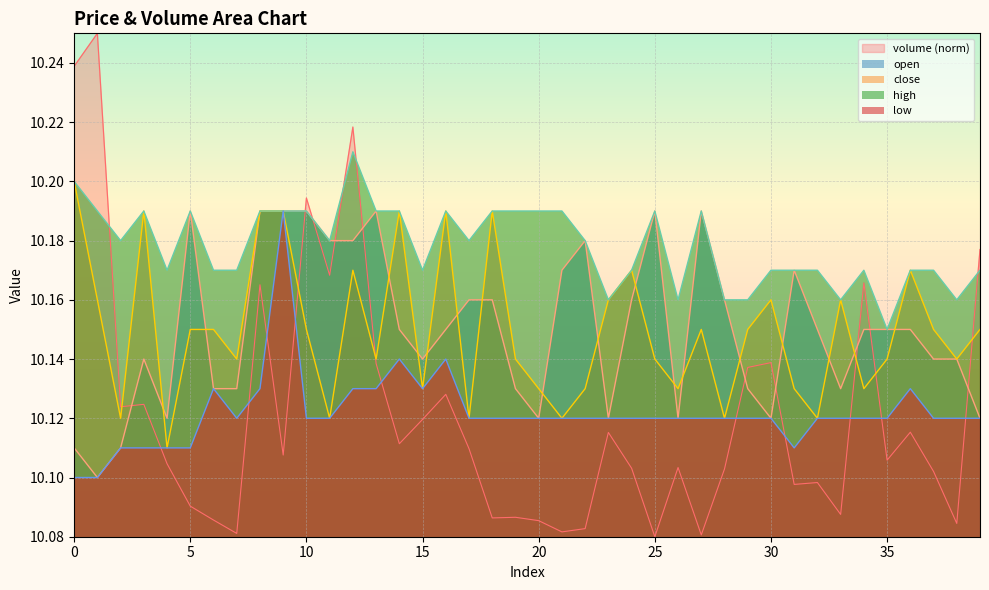

What are all the series names shown in the legend?

volume (norm), open, close, high, low